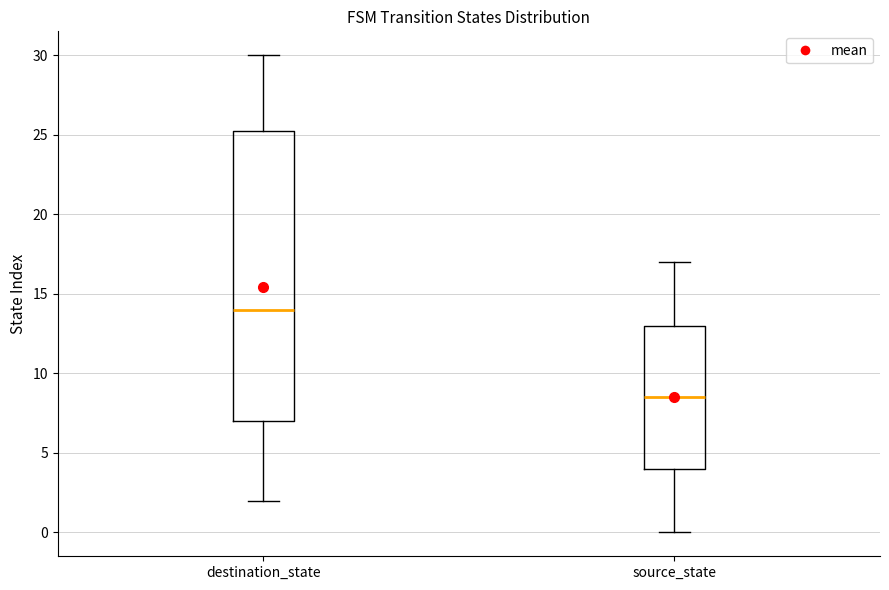

Comparing the boxes themselves (not the whiskers), which one is the tallest?

destination_state